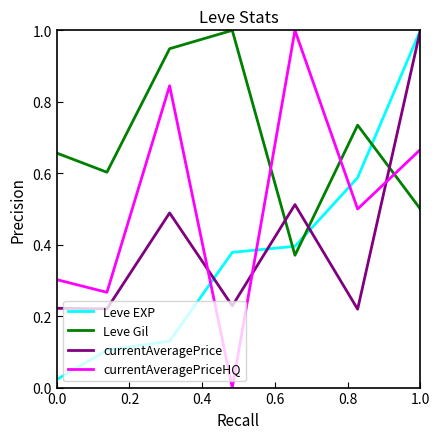

After their last crossing, which series has the higher values: Leve Gil or currentAveragePriceHQ?

currentAveragePriceHQ